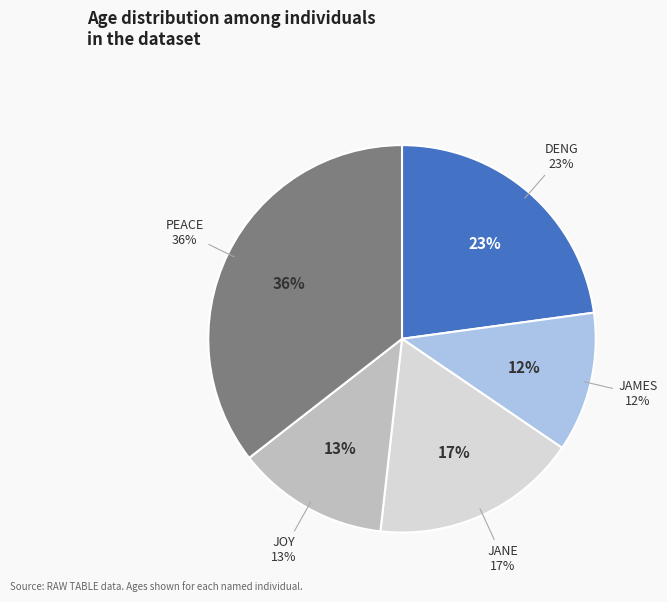

The JANE slice represents 30% of the pie. True or false?

False